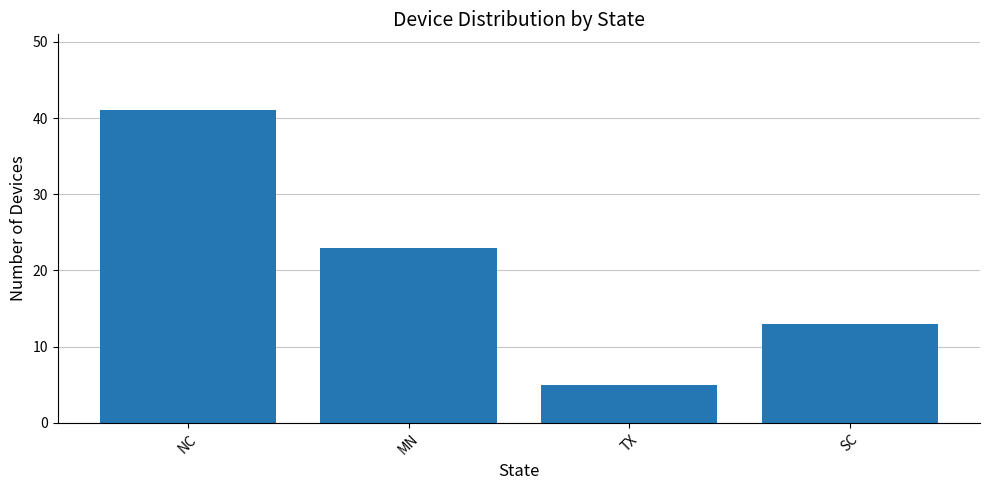

What is the sum of all values?

82